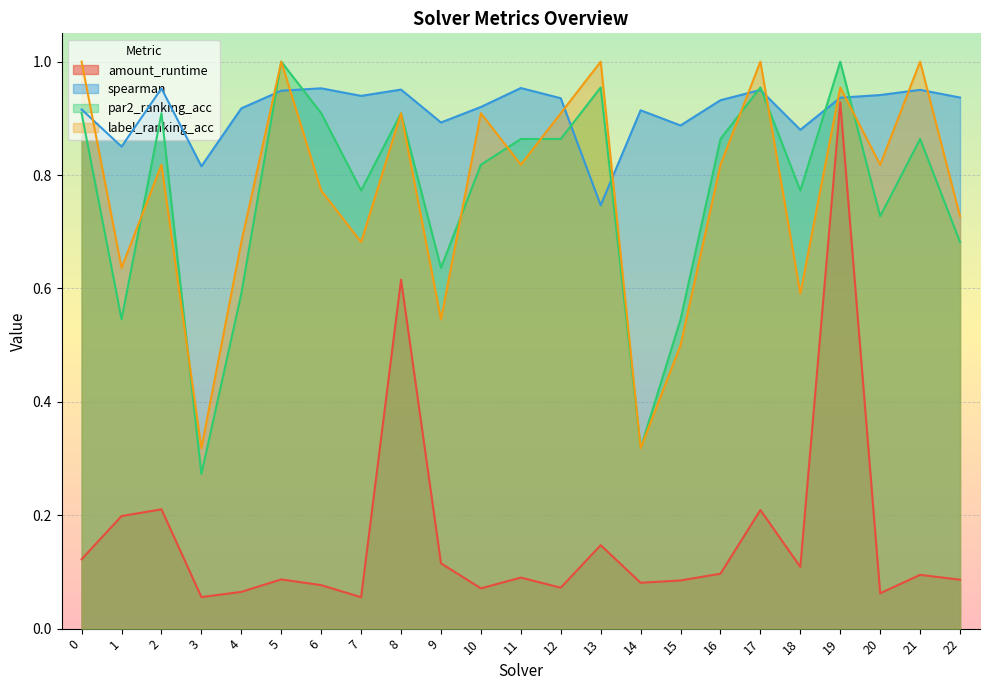

True or false: par2_ranking_acc and spearman cross at least once.

True